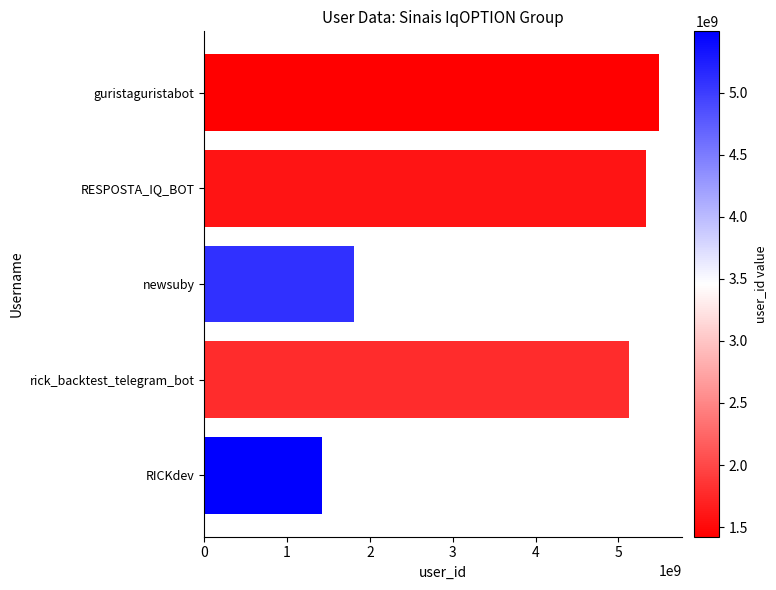

How many values are below 5129339666?

2